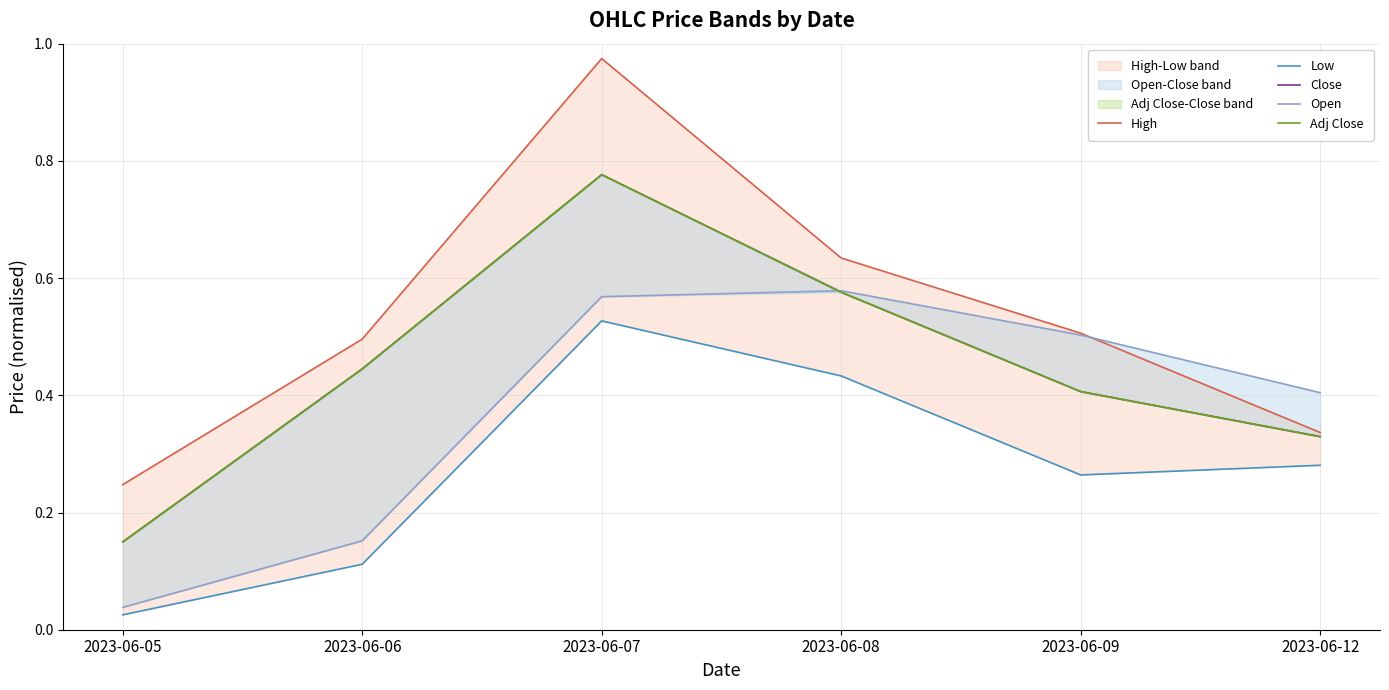

True or false: Close and High cross at least once.

False